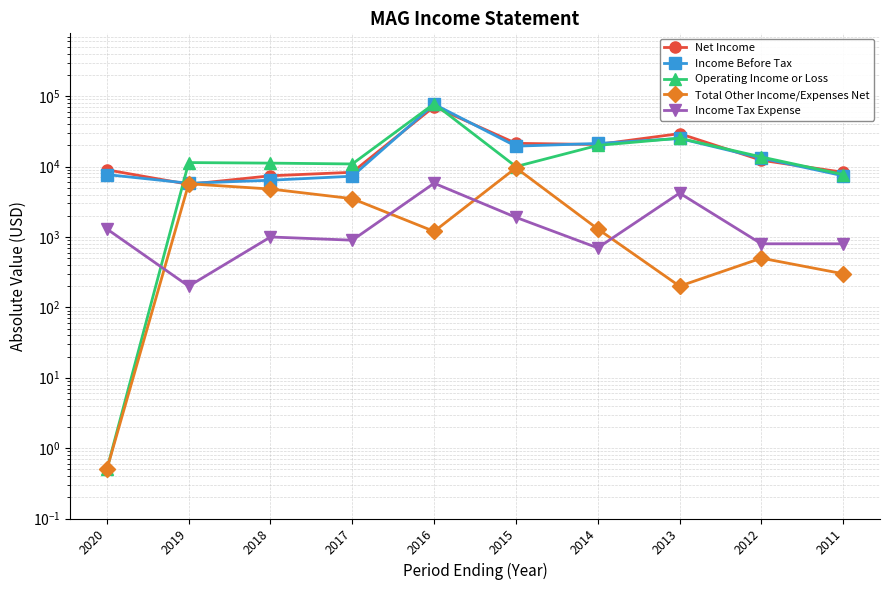

How many values in the Net Income series are below 12300?

5